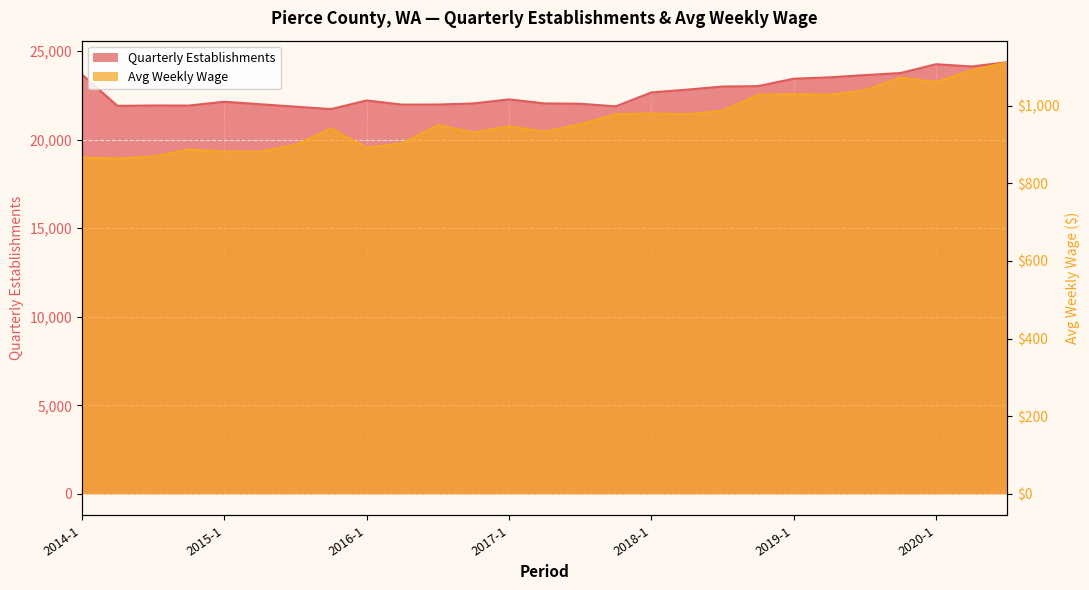

Reading left to right, what are all the values shown in this chart?

Quarterly Establishments: 23682	21908	21930	21924	22142	22001	21863	21726	22214	21978	21983	22045	22274	22046	22028	21879	22666	22825	23000	23023	23444	23517	23646	23762	24260	24133	24375
Avg Weekly Wage: 866	864	869	887	882	881	899	941	892	903	950	931	947	933	952	978	980	978	987	1028	1030	1028	1040	1072	1061	1091	1112